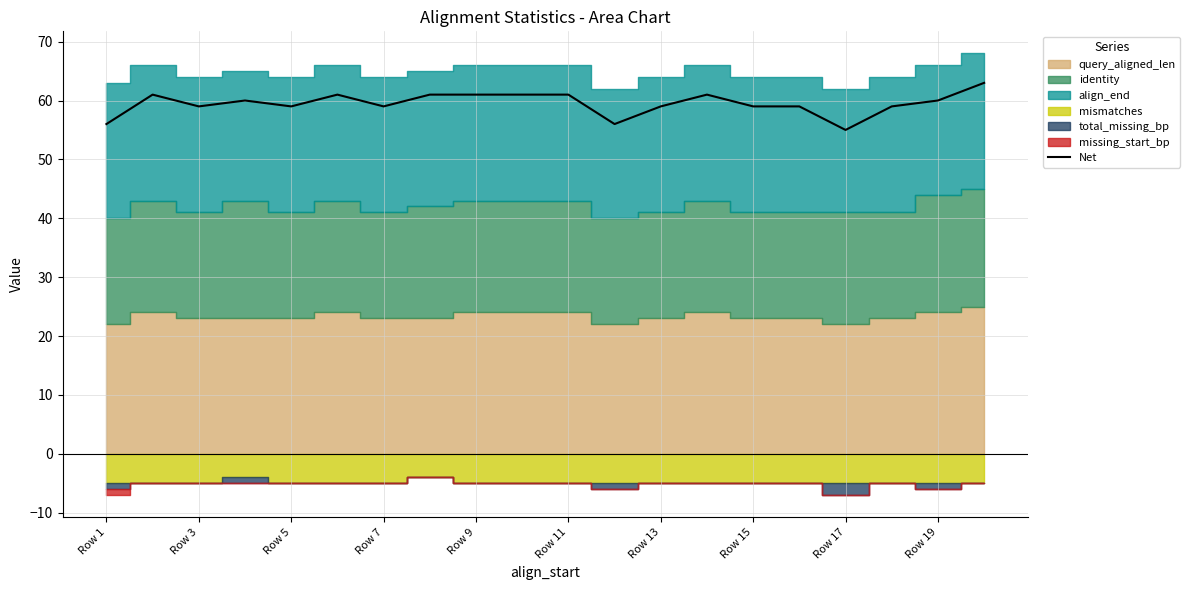

The value of Net at Row 1 is 56. True or false?

True